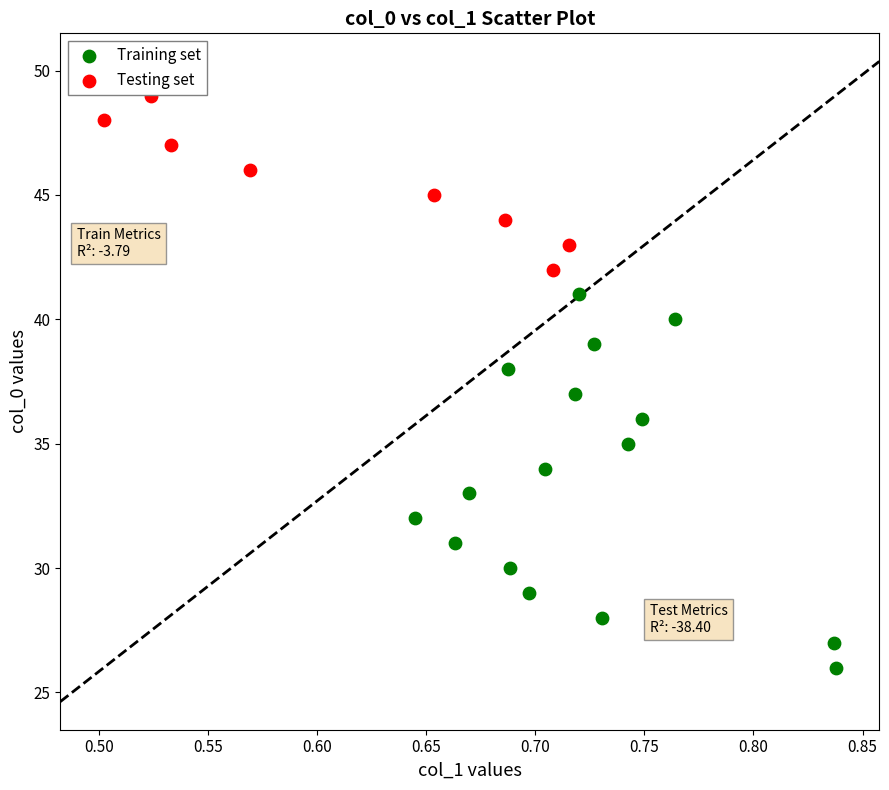

Which series reaches the minimum Y coordinate?

Training set